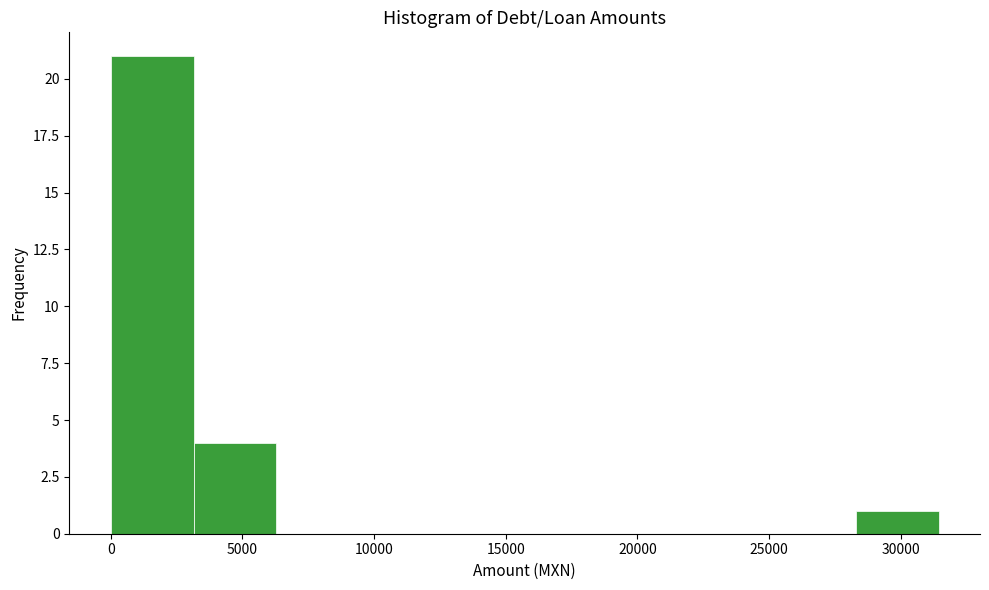

Which range on the x-axis has the tallest bar?

0 to 3000